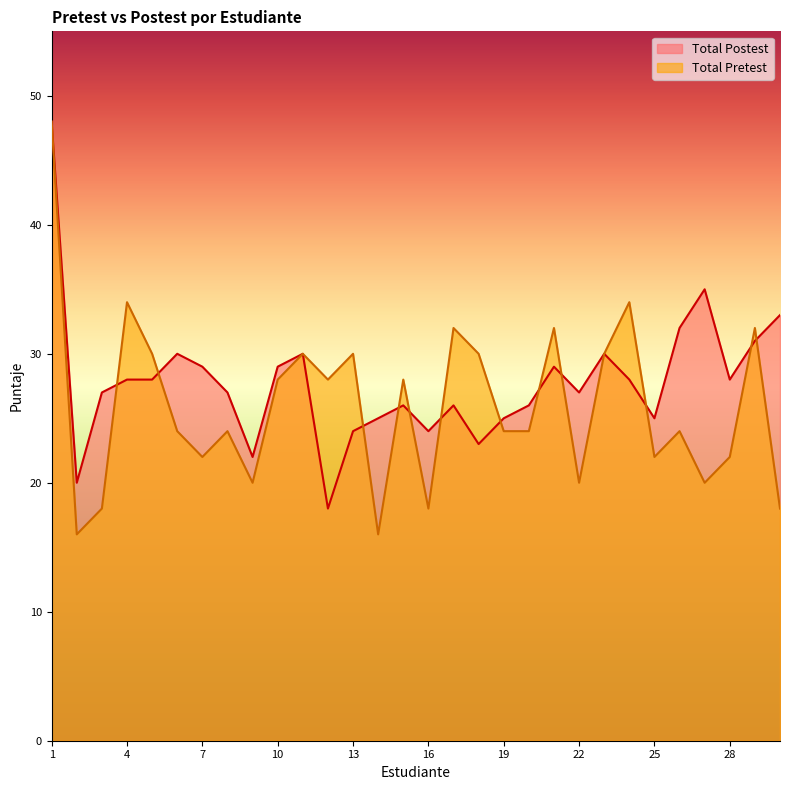

Where do Total Pretest and Total Postest first cross each other?

3 and 4